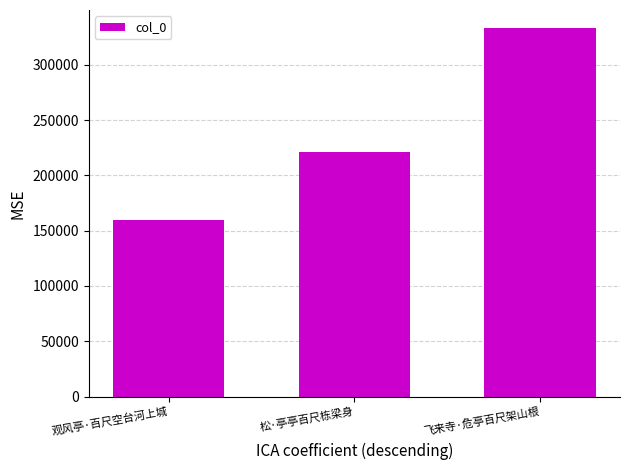

How many distinct data groups are displayed?

1